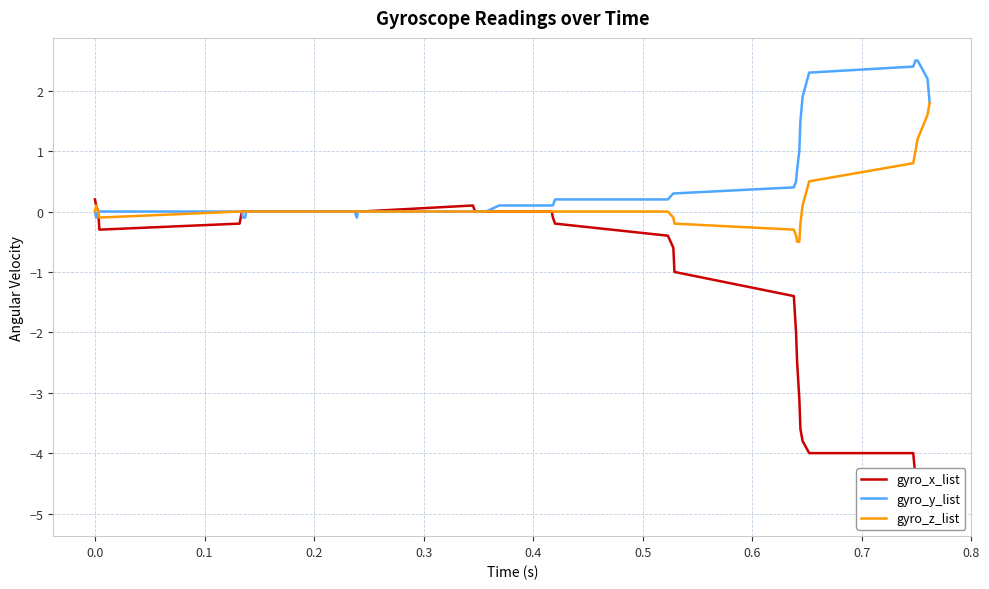

How many lines are shown in the chart?

3